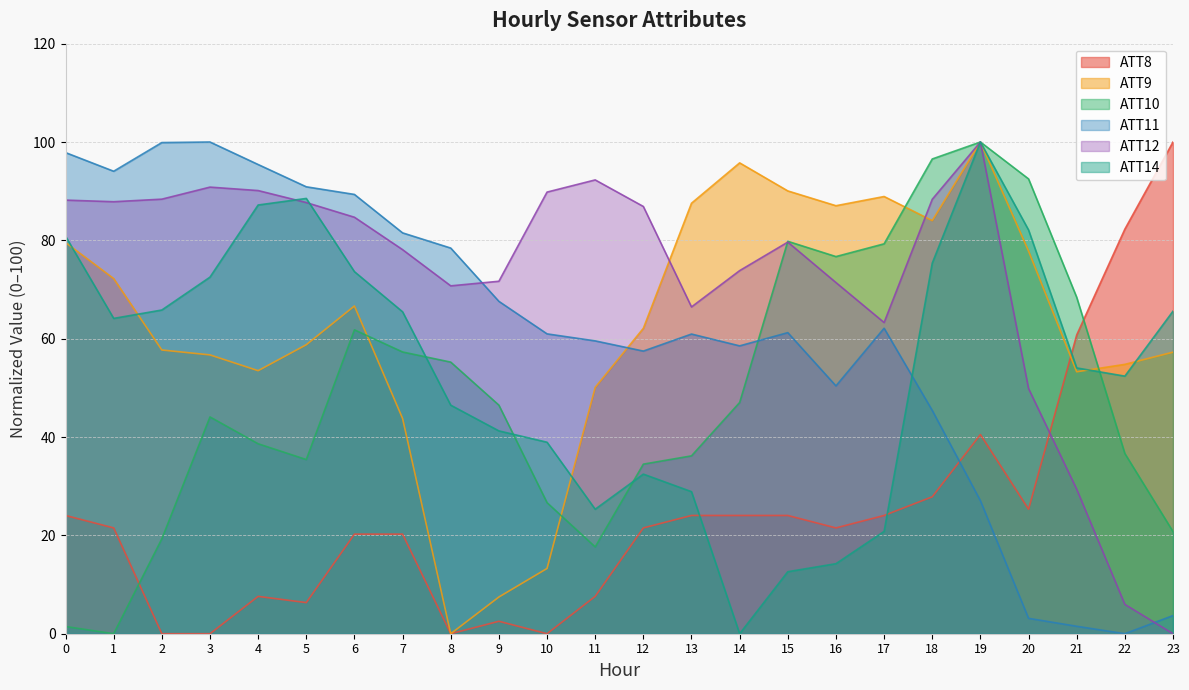

Is the value of ATT12 at 9 greater than the value of ATT10 at 10?

Yes